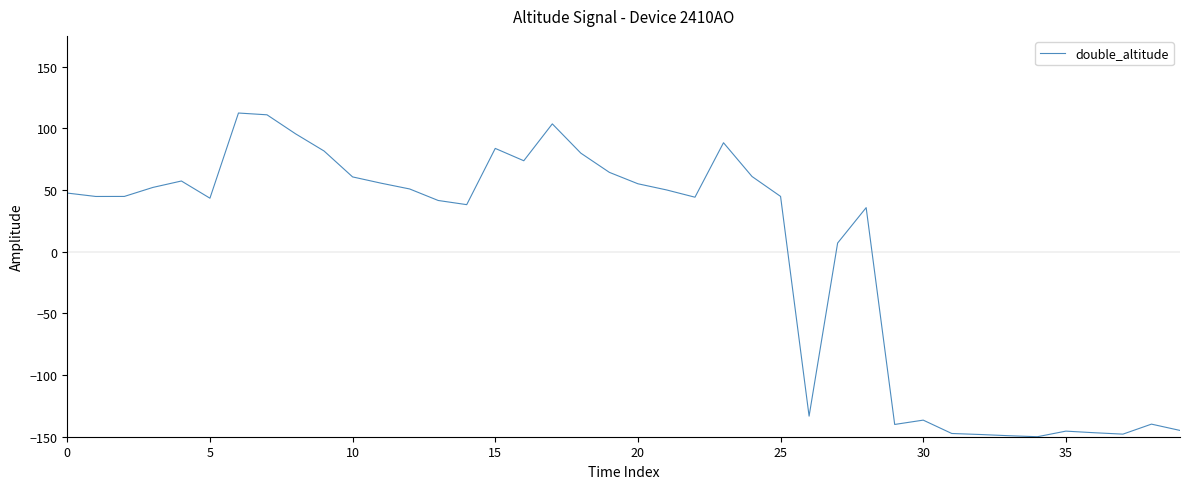

What is the maximum value shown in the chart?

112.5